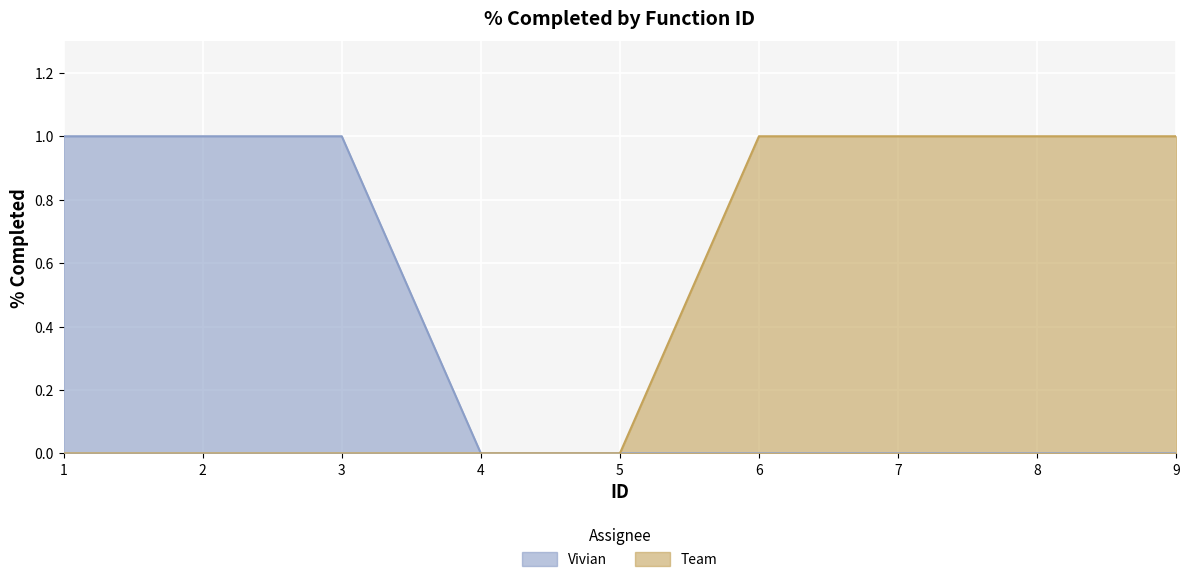

The value of Vivian at 4 is 1. True or false?

False